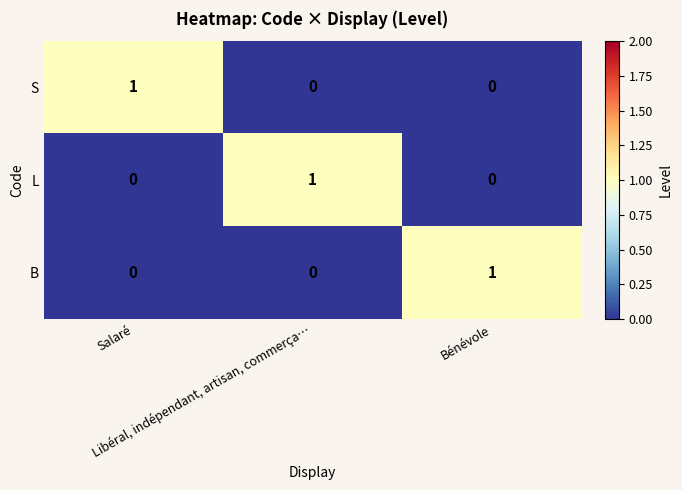

At how many categories does at least one series exceed 0?

3